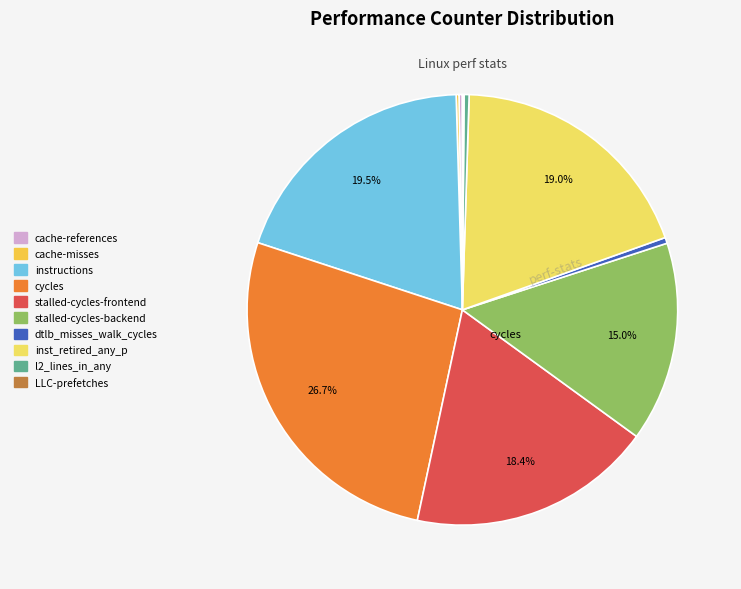

Does cache-misses account for over 50% of the chart?

No